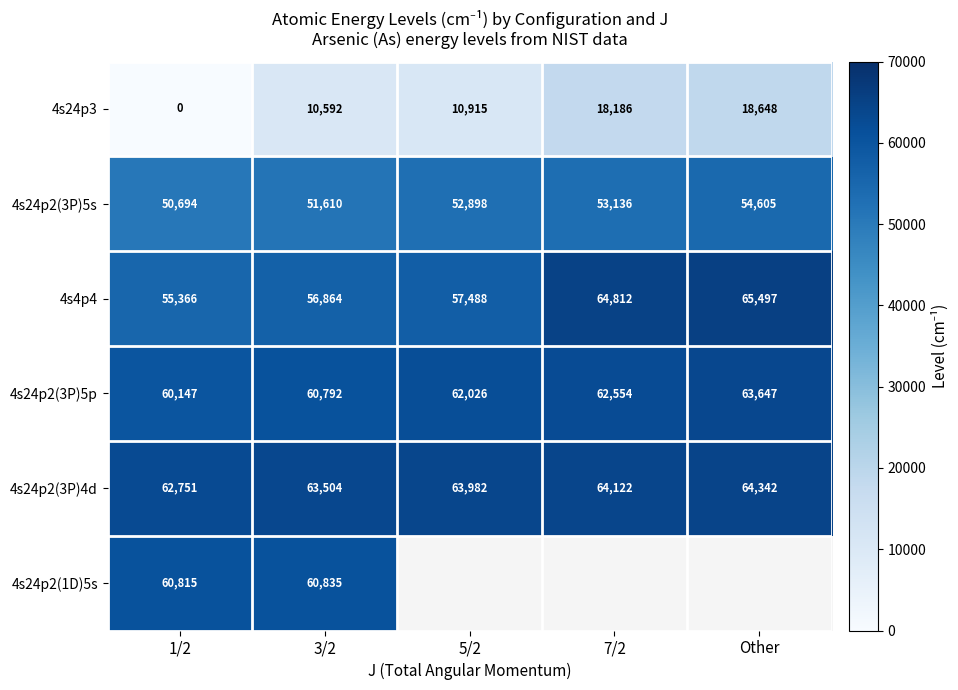

At which label is 4s24p3 closest to 9324?

3/2